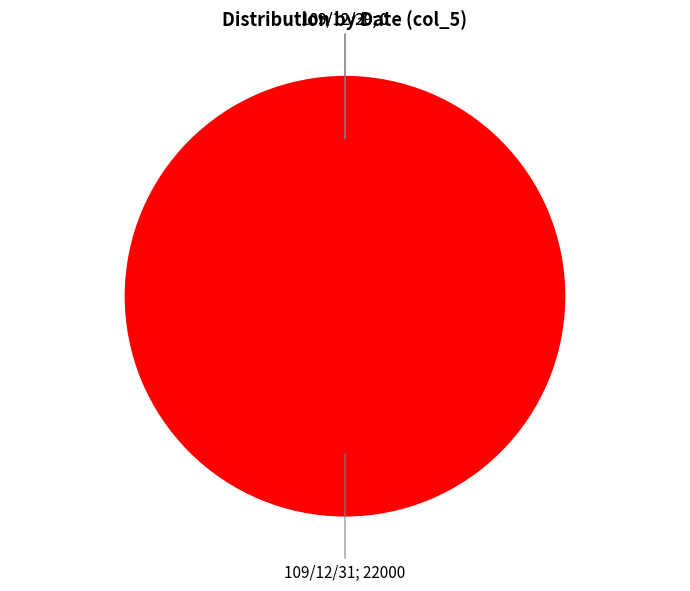

How many segments does this pie chart have?

3